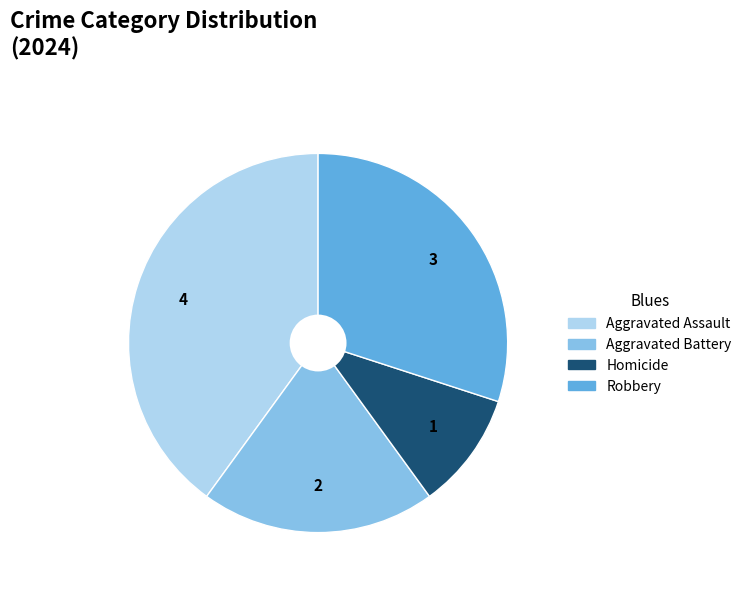

The Aggravated Battery slice represents 35% of the pie. True or false?

False